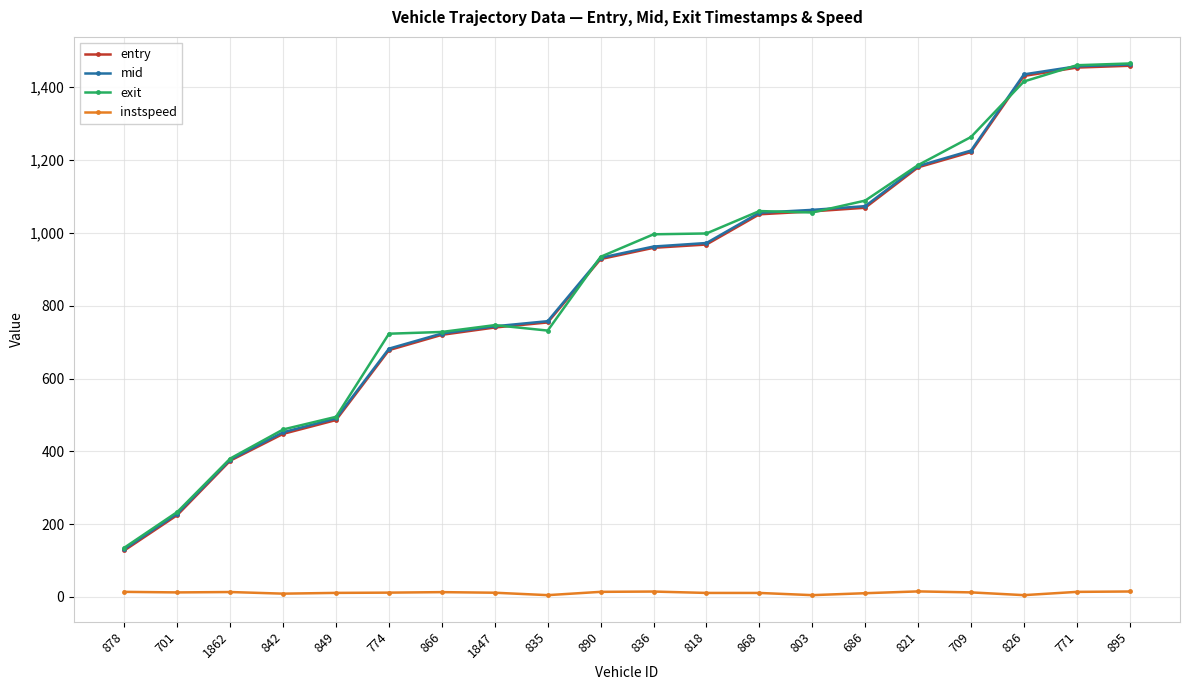

Between 835 and 709, which series saw the biggest shift?

exit